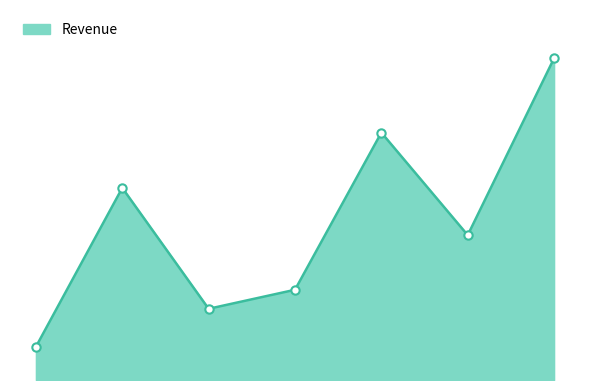

What is the label of the 5th point from the right?

House Slippers